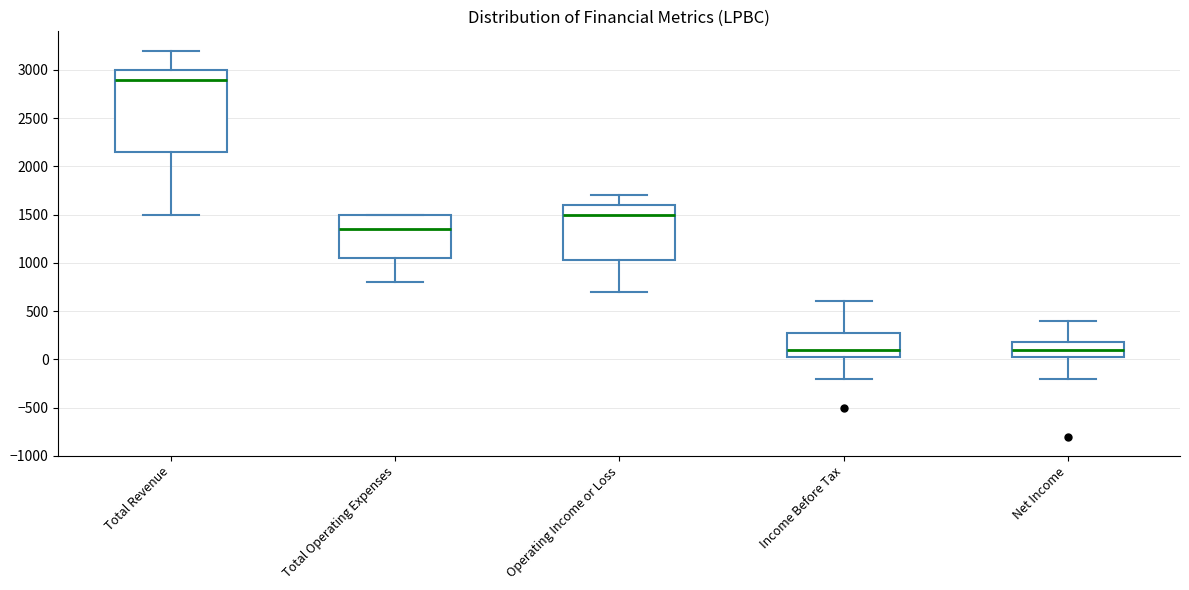

Reading left to right, transcribe this box plot: for each box, give where its median line is, the range the box spans, and where its two whiskers end, as read against the y-axis. The values are not printed on the chart, so give them approximately, as read against the axis.

Total Revenue: median 2900, box 2150 to 3000, whiskers 1500 to 3200
Total Operating Expenses: median 1350, box 1050 to 1500, whiskers 800 to 1500
Operating Income or Loss: median 1500, box 1050 to 1600, whiskers 700 to 1700
Income Before Tax: median 100, box 50 to 300, whiskers -200 to 600
Net Income: median 100, box 50 to 200, whiskers -200 to 400